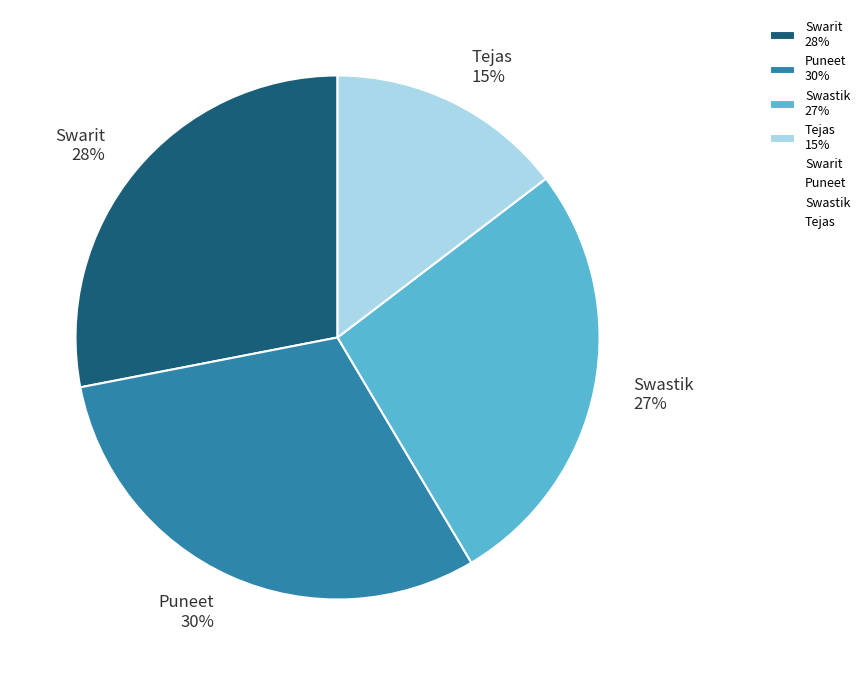

Which has a higher value, Tejas or Swarit?

Swarit